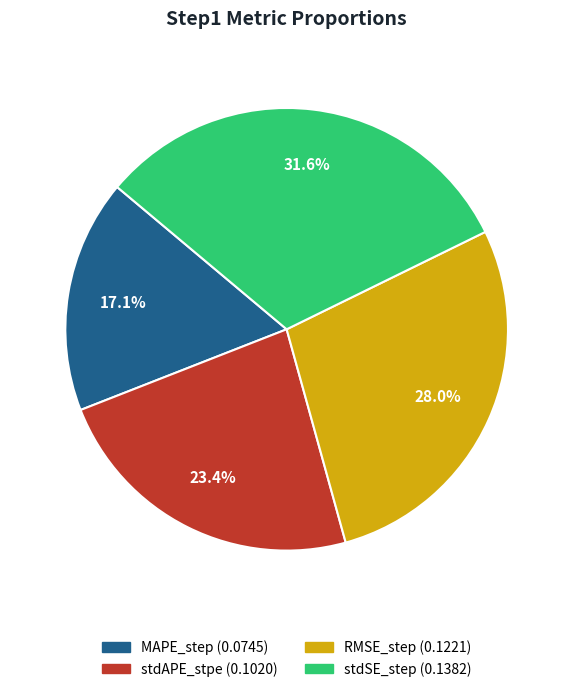

How many slices are in this pie chart?

4